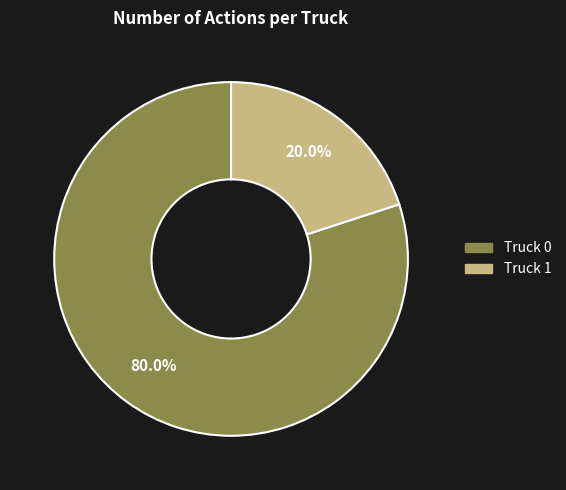

What percentage is NOT represented by Truck 1?

80.0%